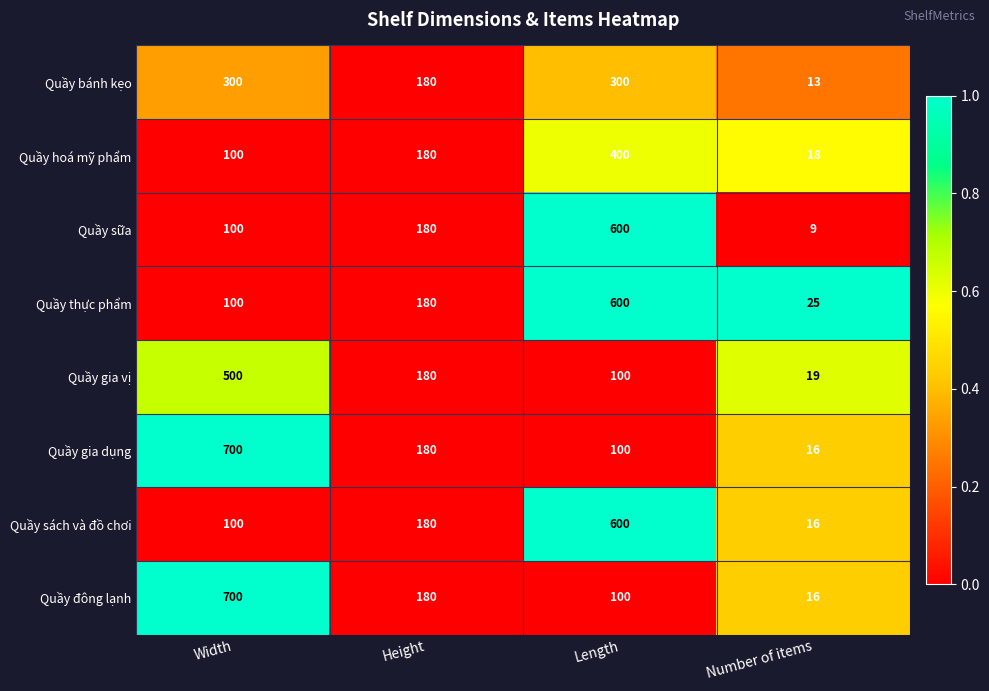

What is the greatest value displayed?

700